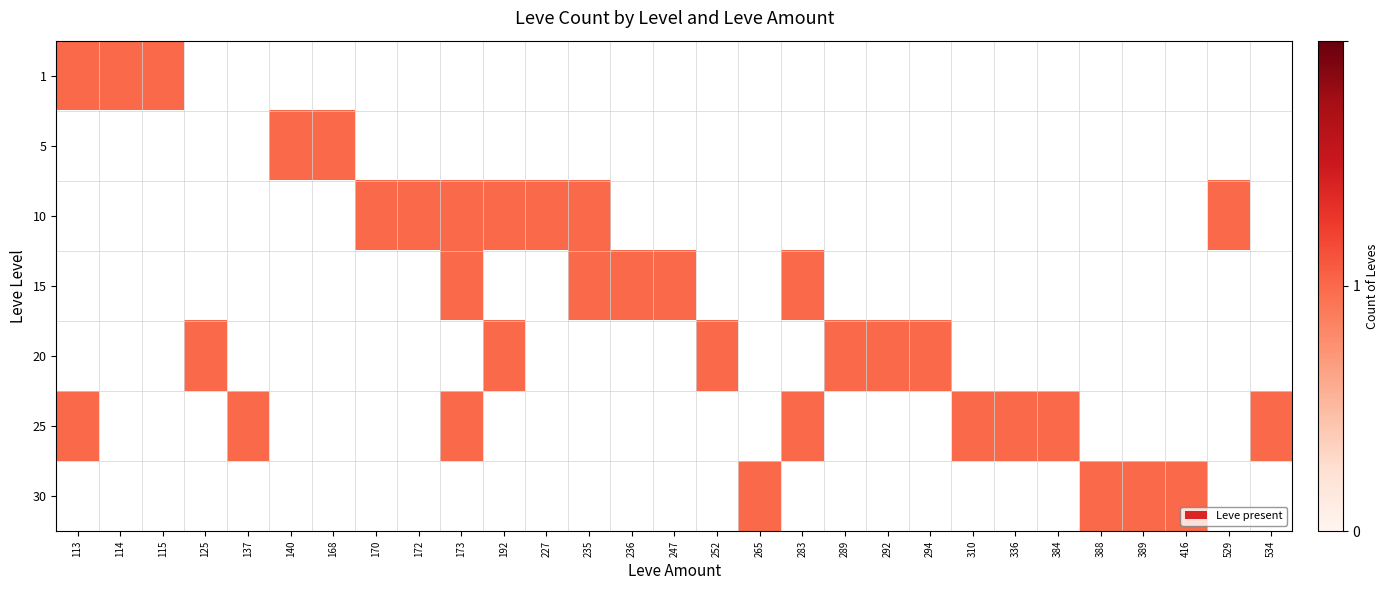

At 114, list the series in order from largest to smallest.

1, 25, 5, 10, 15, 20, 30